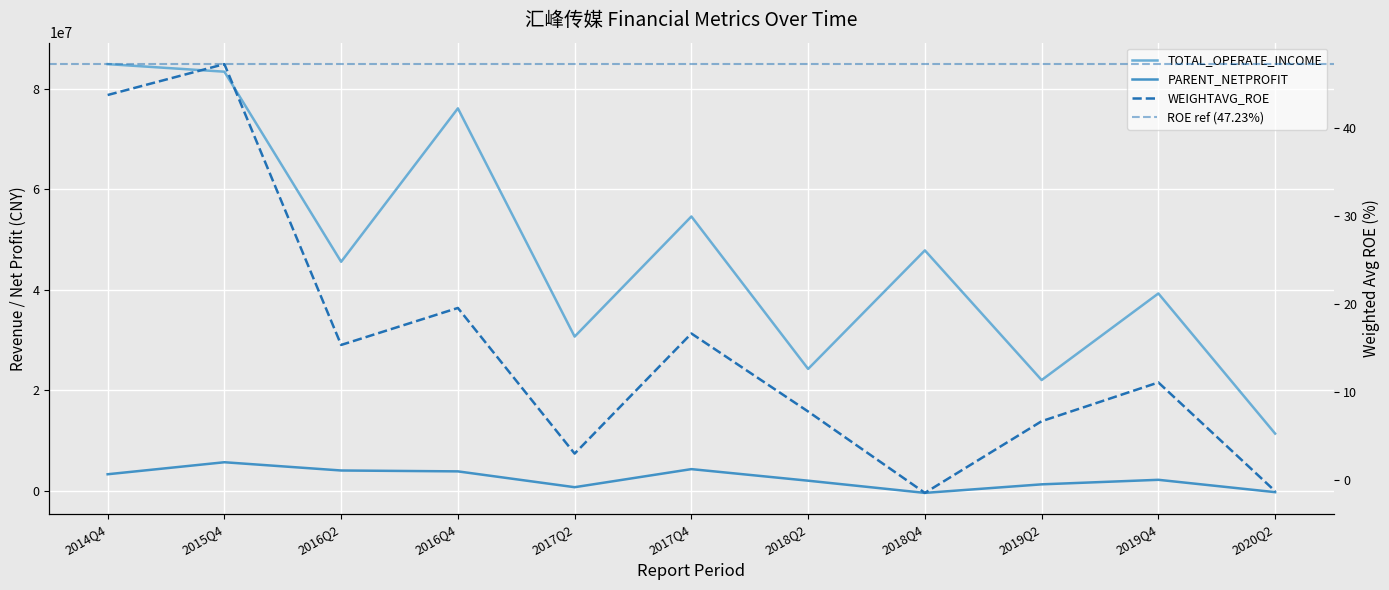

Is it true that PARENT_NETPROFIT equals 3301780.3 at 2014Q4?

True